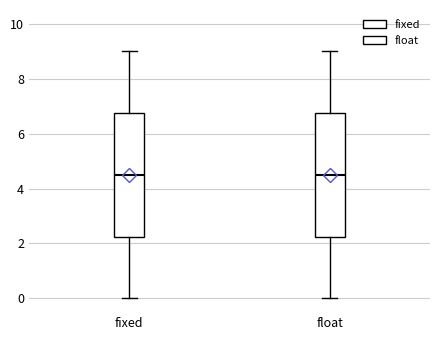

Reading left to right, read every box against the y-axis: the position of its median line, the range the box covers, and the ends of its whiskers. The values are not printed on the chart, so give them approximately, as read against the axis.

fixed: median 4.6, box 2.2 to 6.8, whiskers 0.0 to 9.0
float: median 4.6, box 2.2 to 6.8, whiskers 0.0 to 9.0